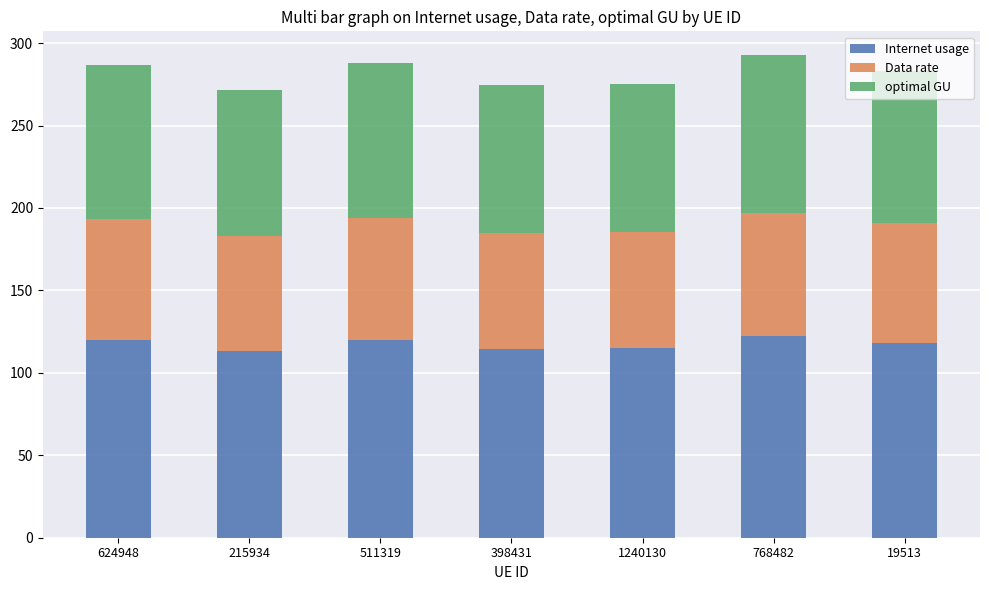

What is the minimum value for Internet usage?

113.4